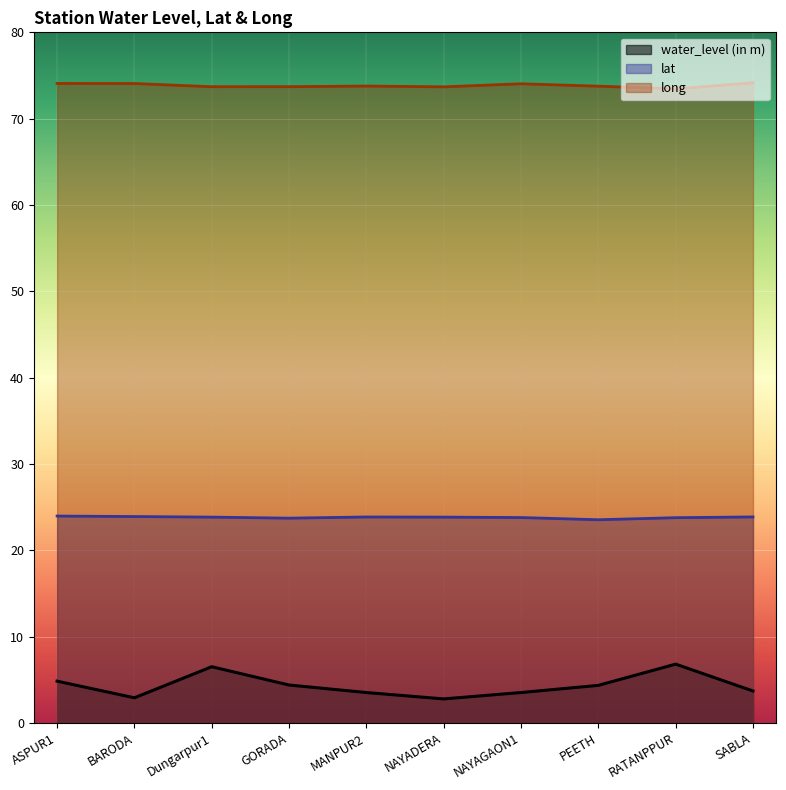

Is it true that water_level (in m) equals 4.3 at Dungarpur1?

False